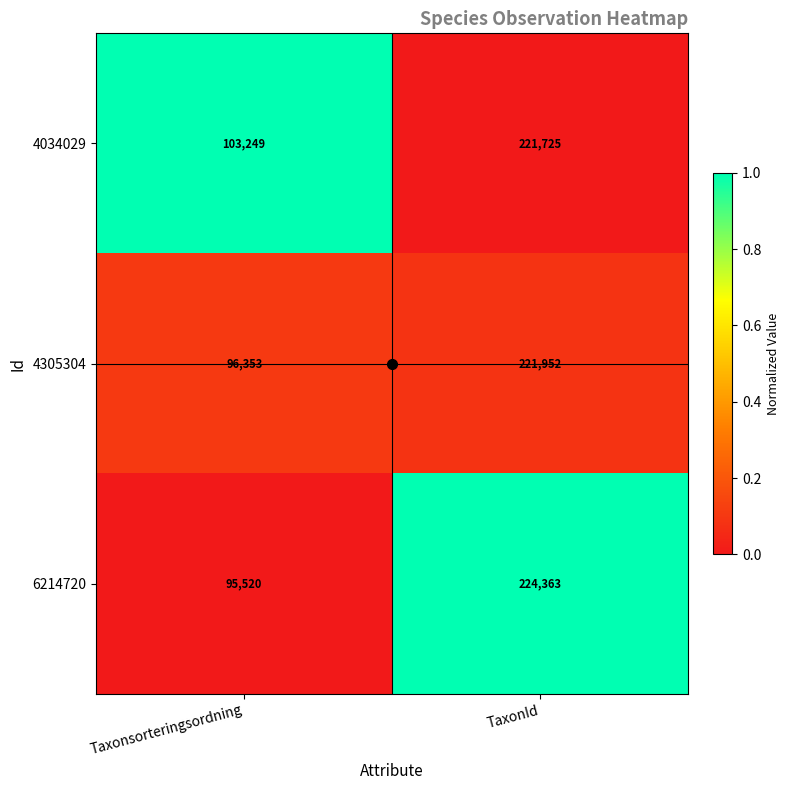

True or false: 6214720 has a value of 140332 at Taxonsorteringsordning.

False